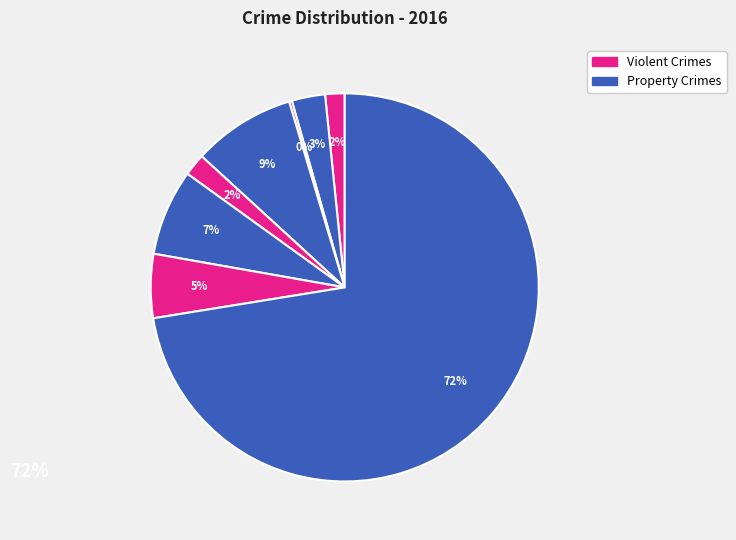

To the nearest percent, what is the difference between the largest and smallest slice percentages?

72%